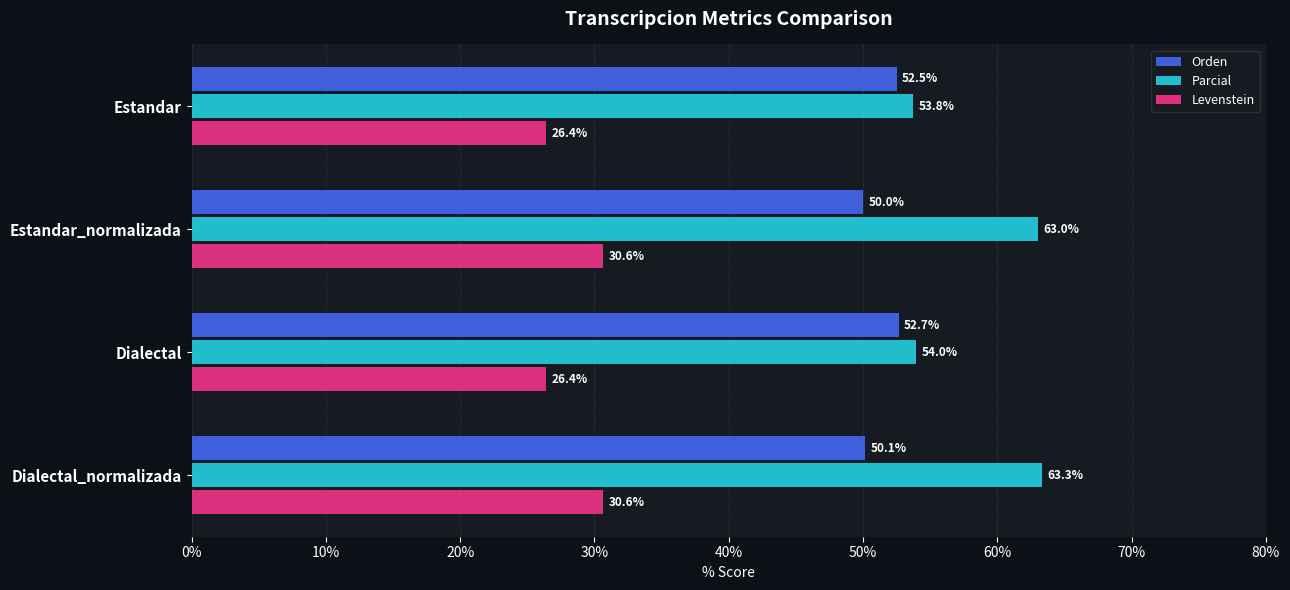

Is it true that Levenstein equals 44.0 at Estandar_normalizada?

False